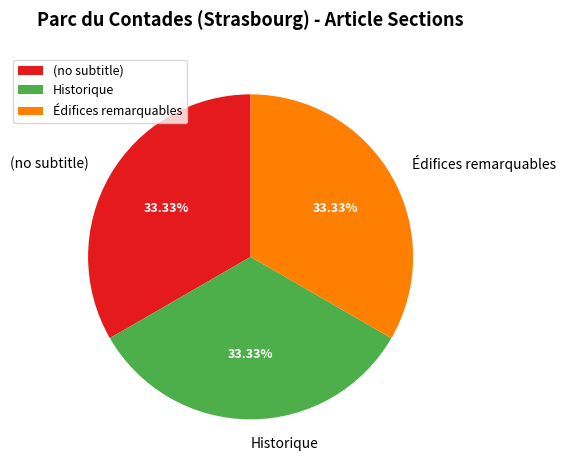

How many segments does this pie chart have?

3